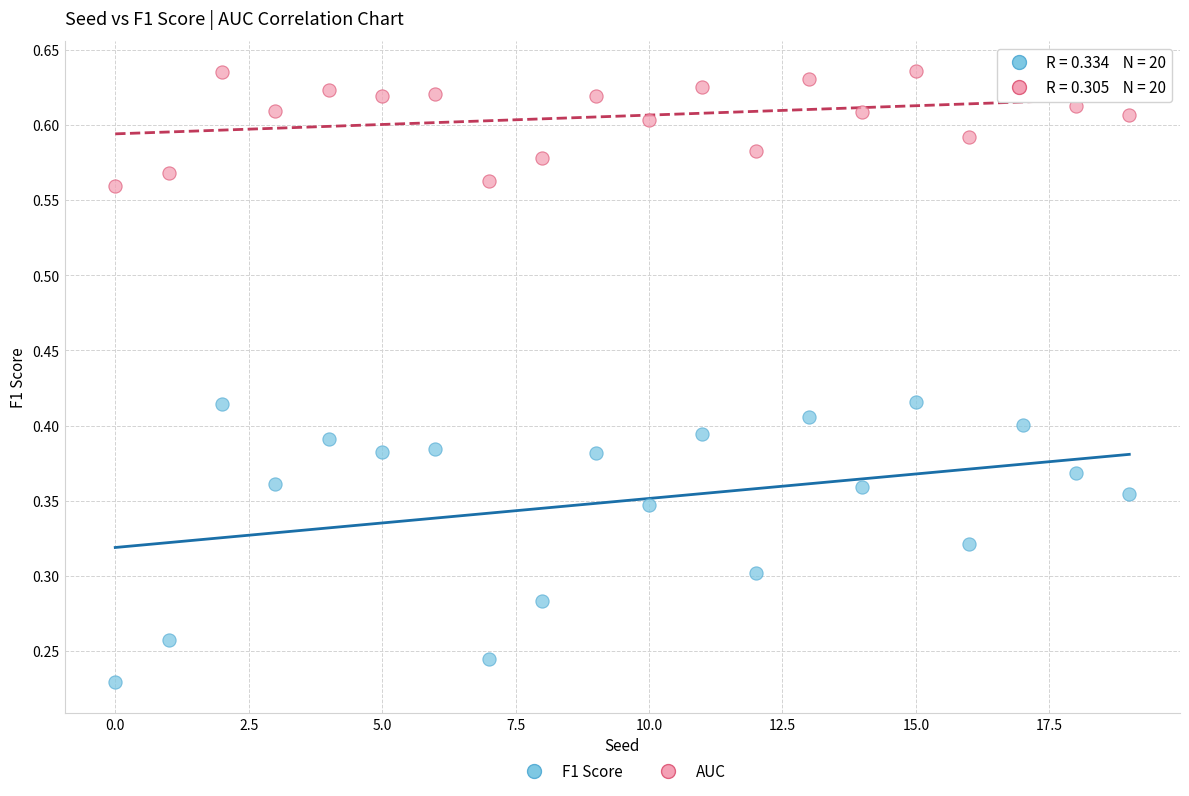

Which series contains the highest Y value?

AUC